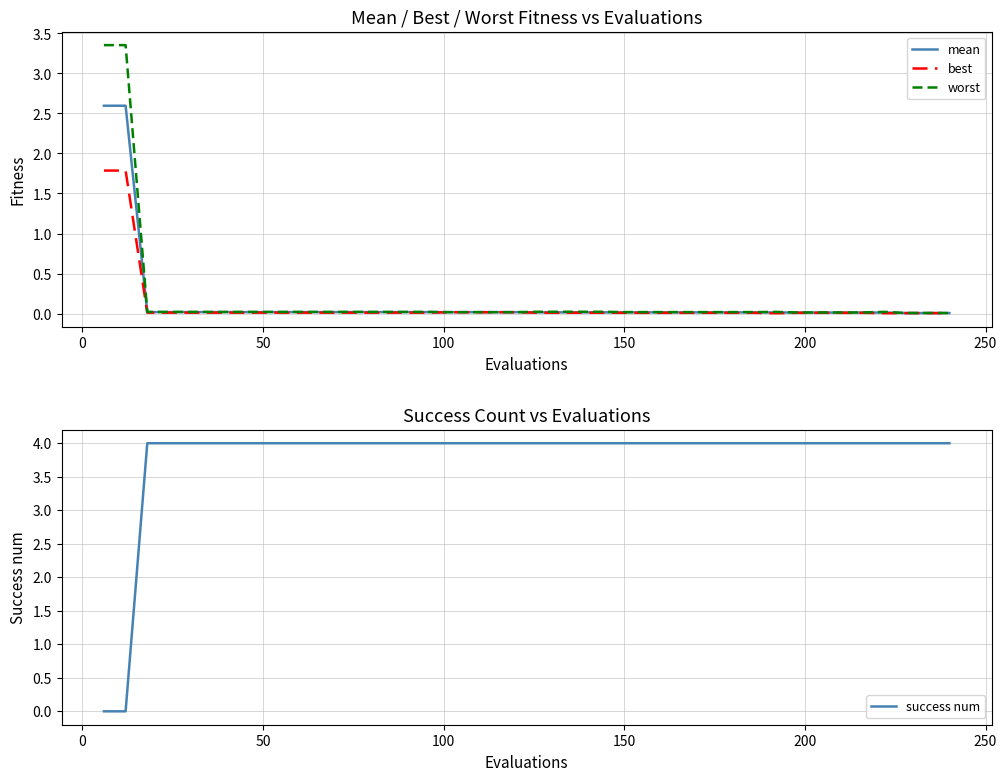

What is the maximum value for best?

1.8